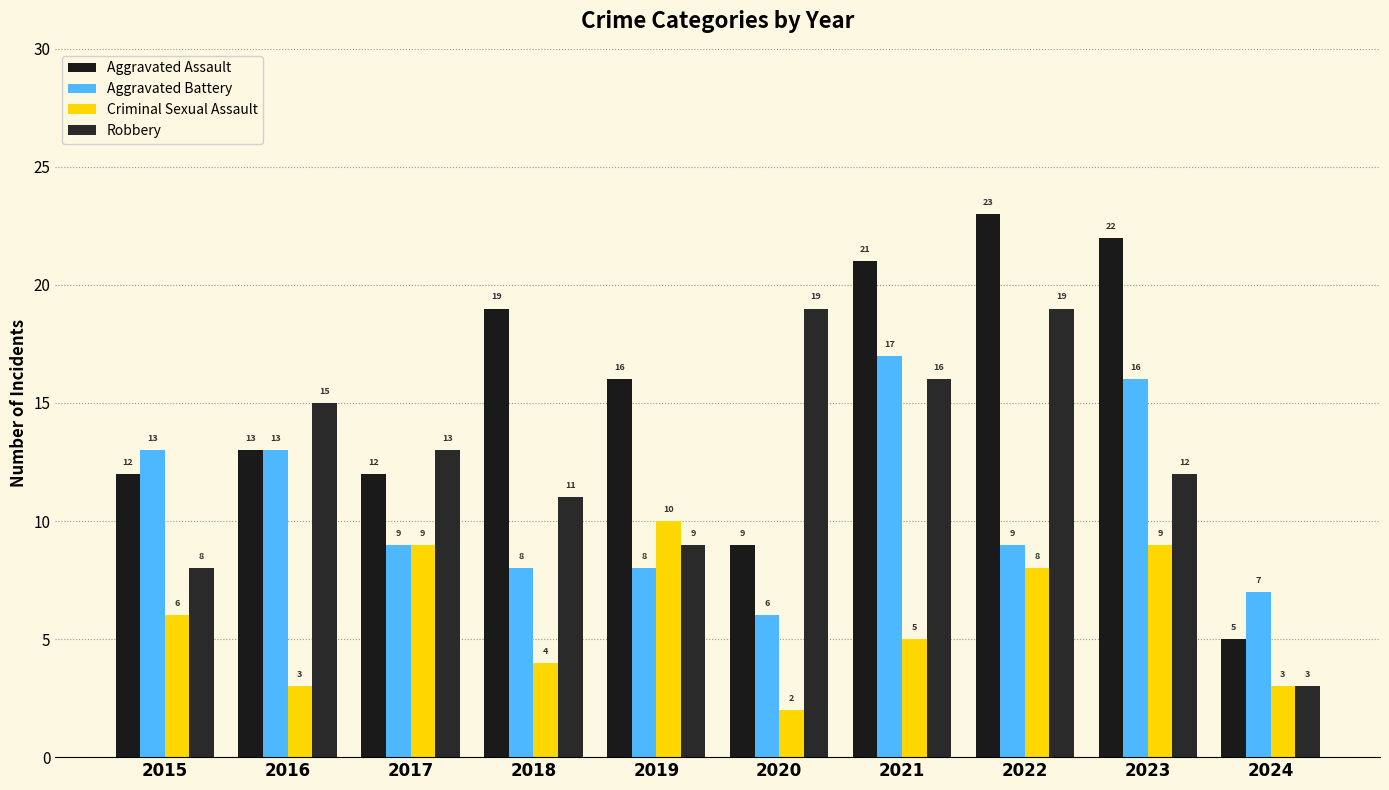

What is the value of the Robbery bar at the 3rd from the left?

13